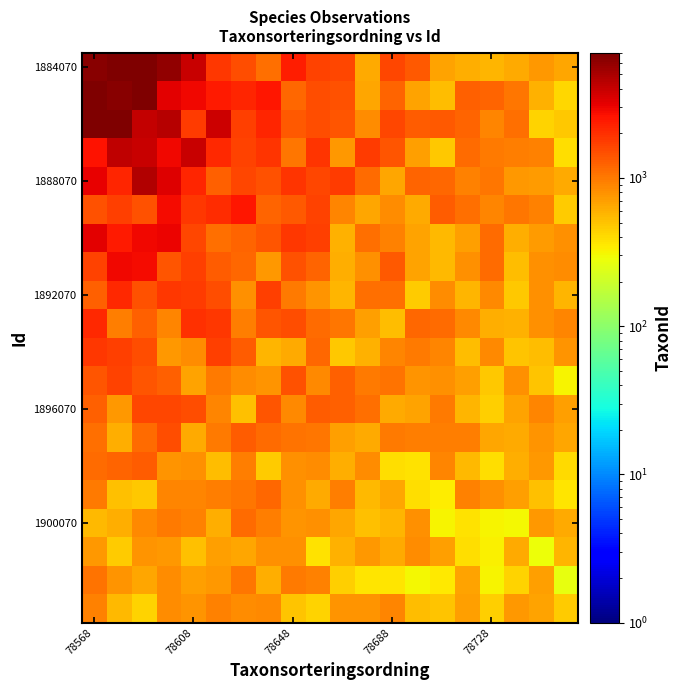

Count the number of categories in the chart.

20